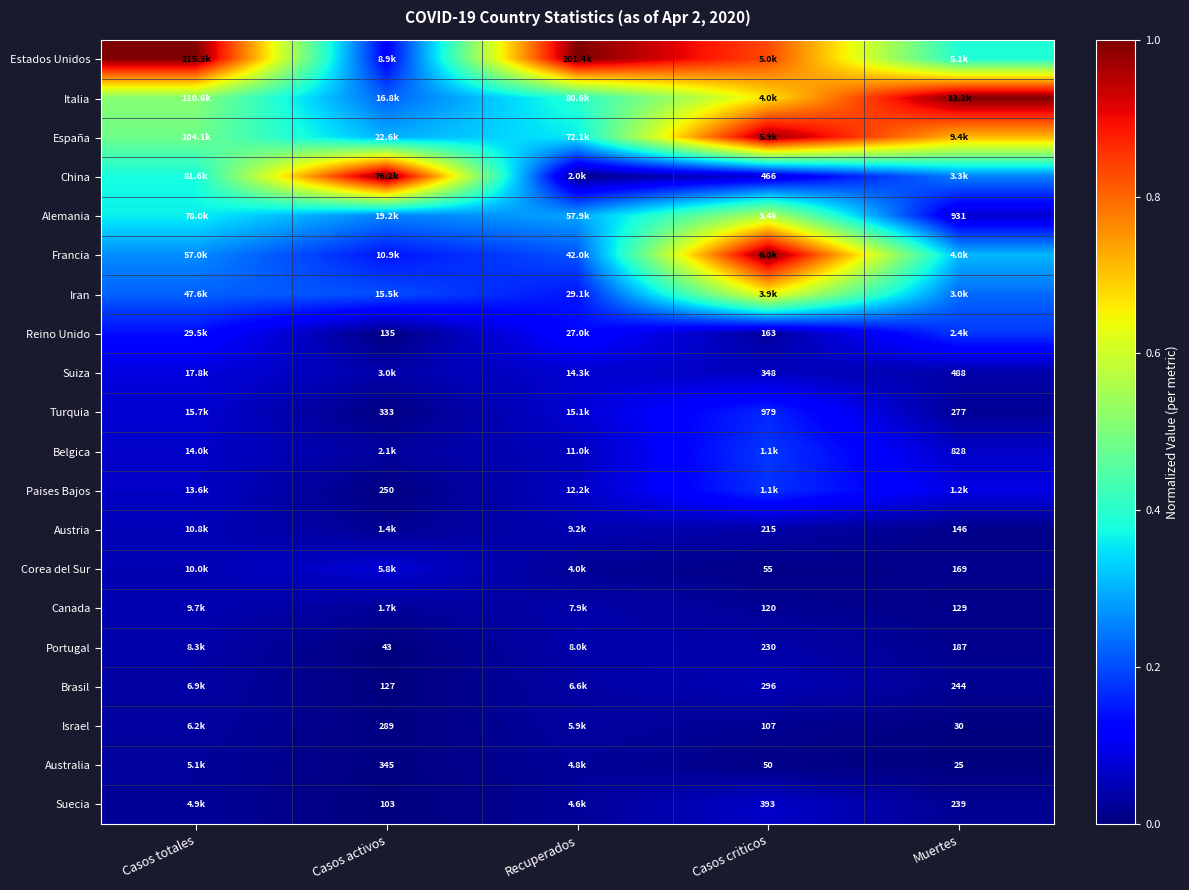

What is the total value across all series at Casos activos?

2.4